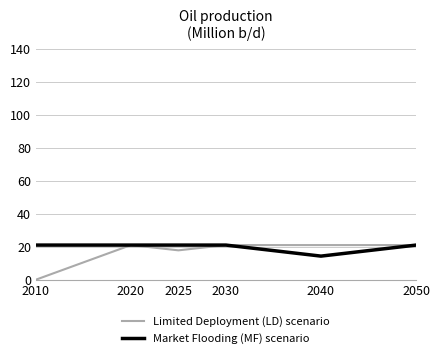

What is the average value of the Market Flooding (MF) scenario series?

19.9